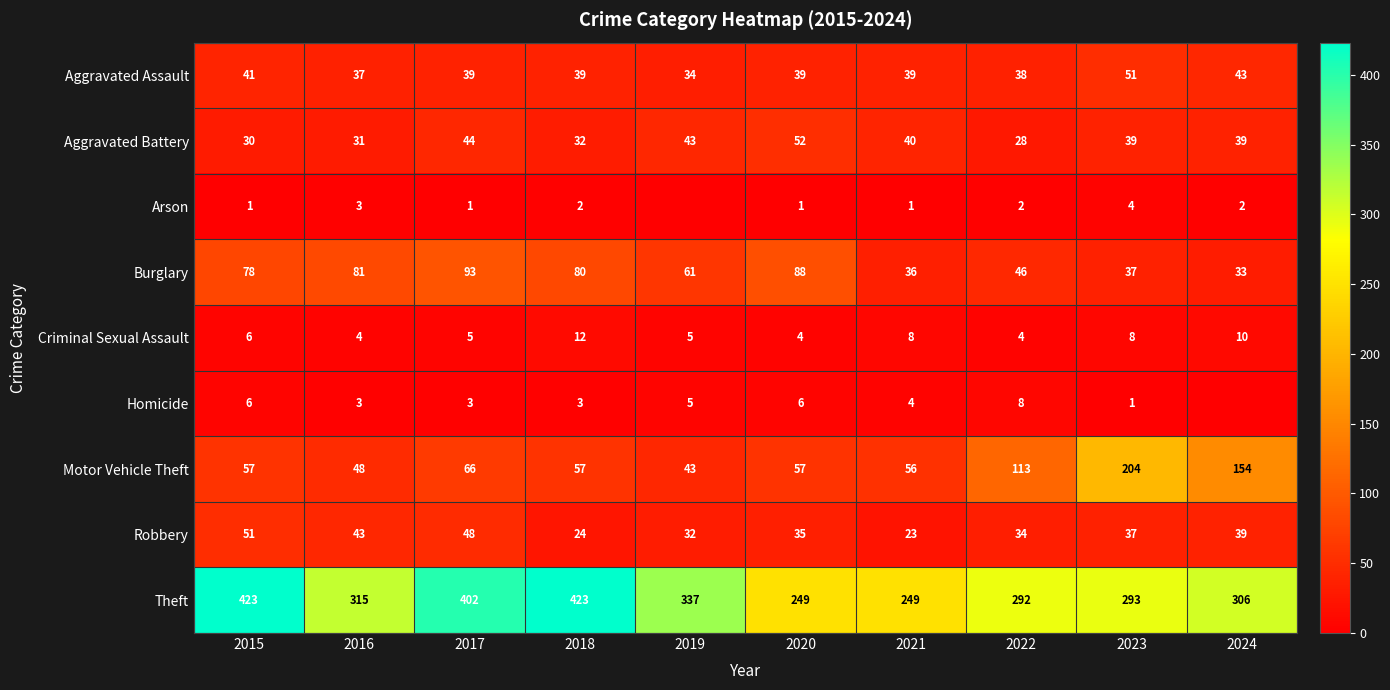

Which series changed the most between 2016 and 2018?

Theft